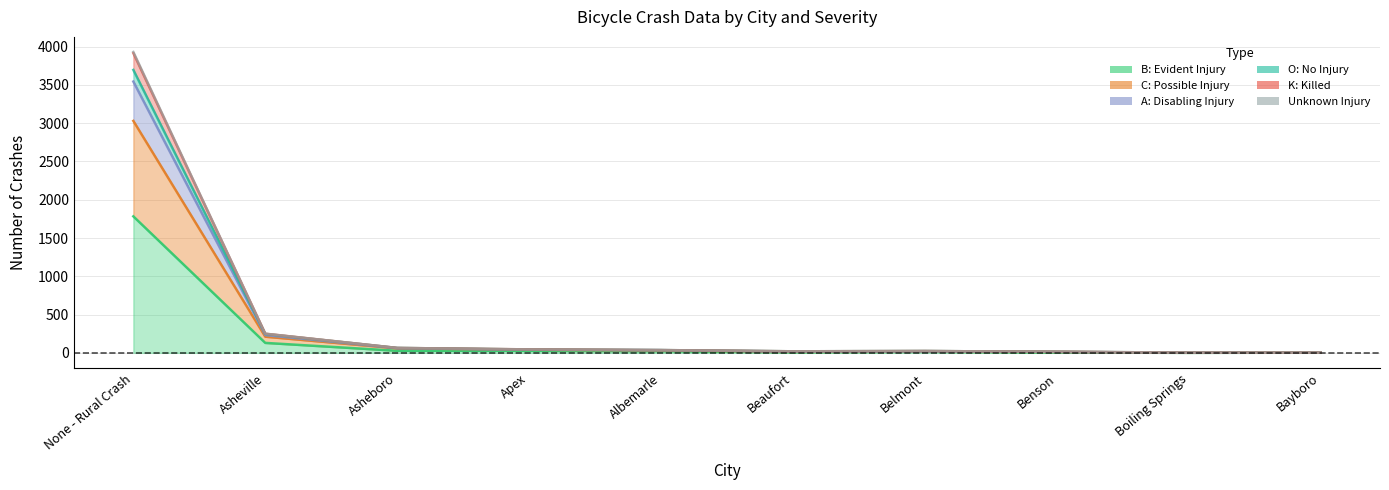

What is the highest value of the B: Evident Injury series?

1783